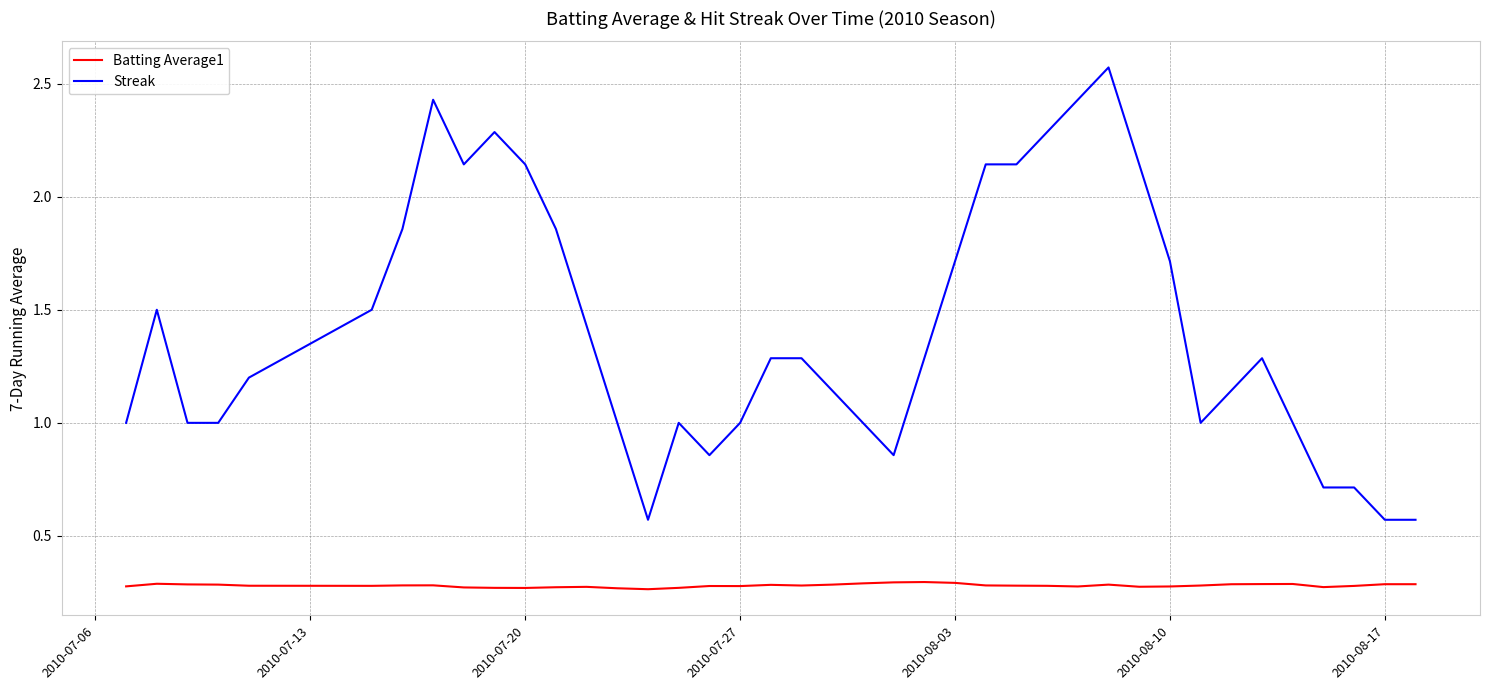

Which series has the largest range (max minus min)?

Streak